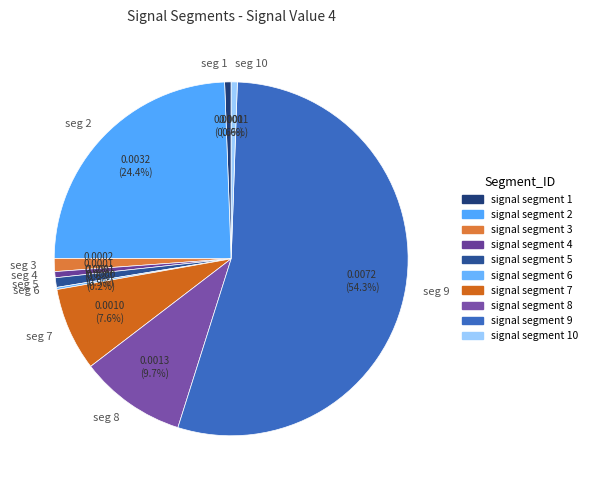

Is seg 9 the majority of the pie?

Yes